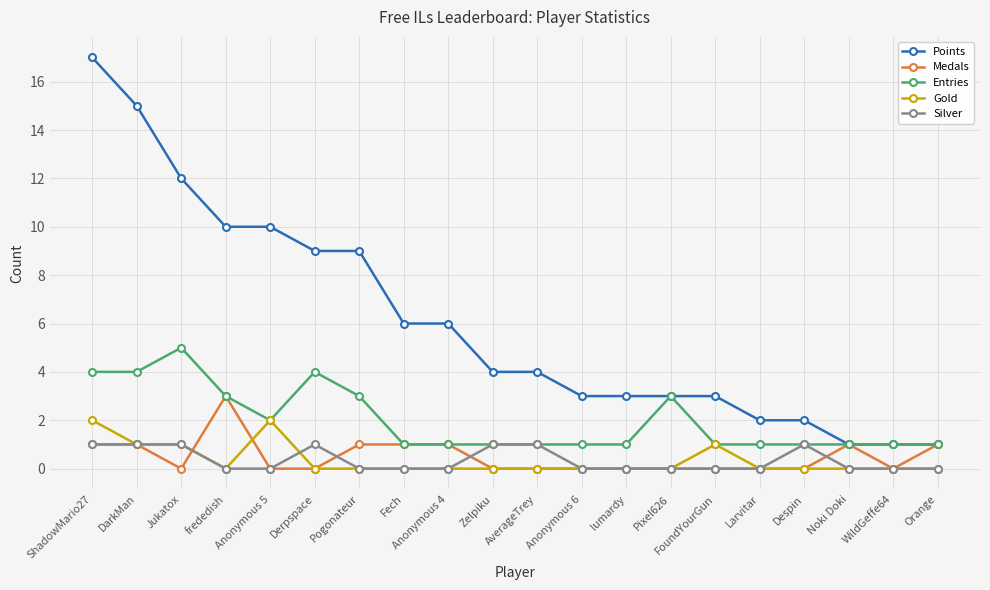

List the series in order of their peak value, highest first.

Points, Entries, Medals, Gold, Silver